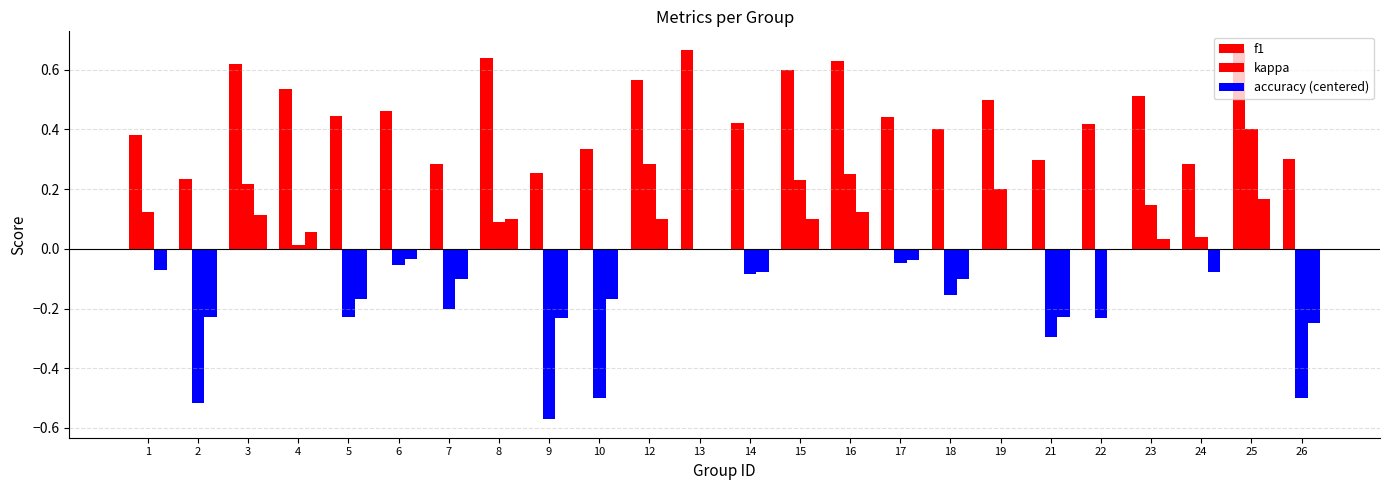

Which series has the widest spread of values?

kappa